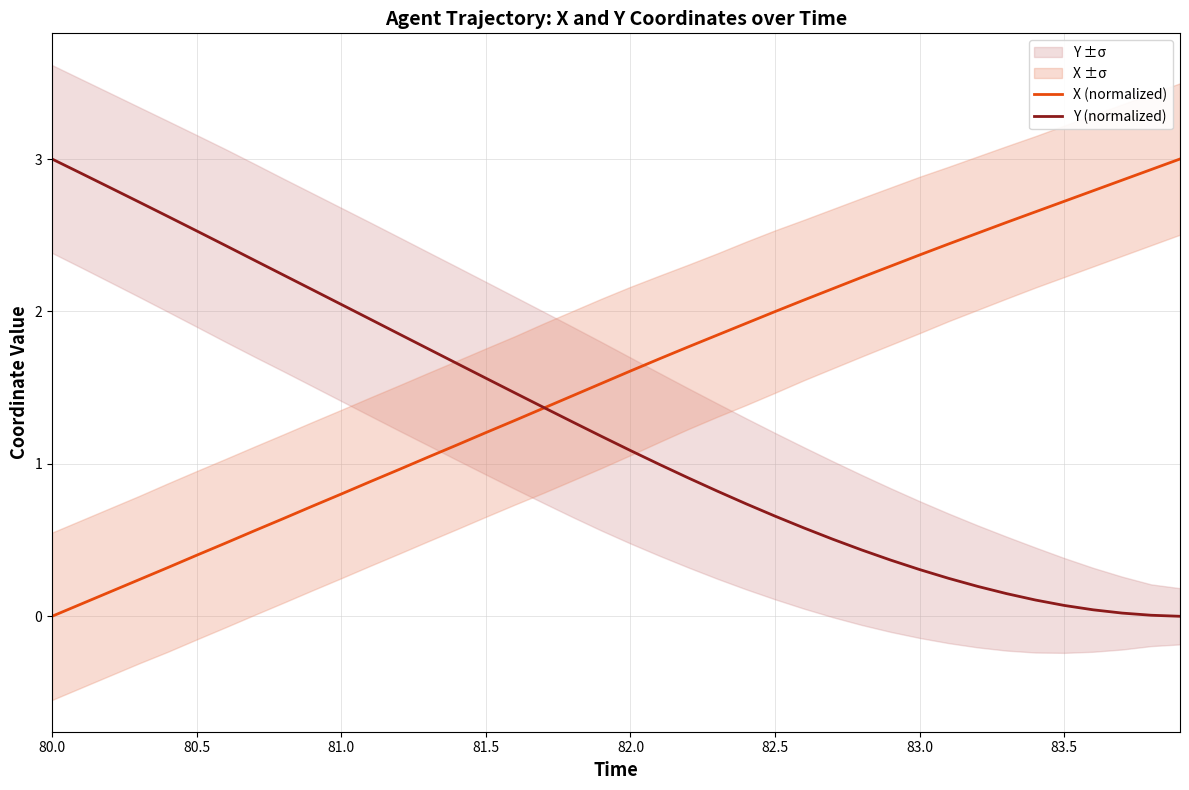

Rank the series by their maximum value, from lowest to highest.

X (normalized), Y (normalized)